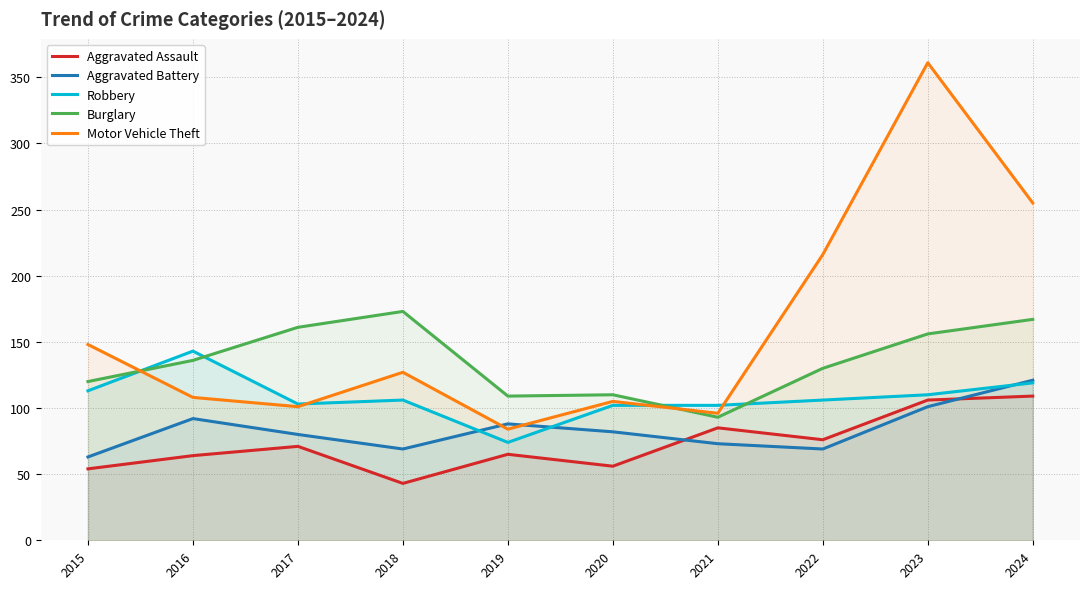

What is the value of the Burglary point at the 5th from the left?

109